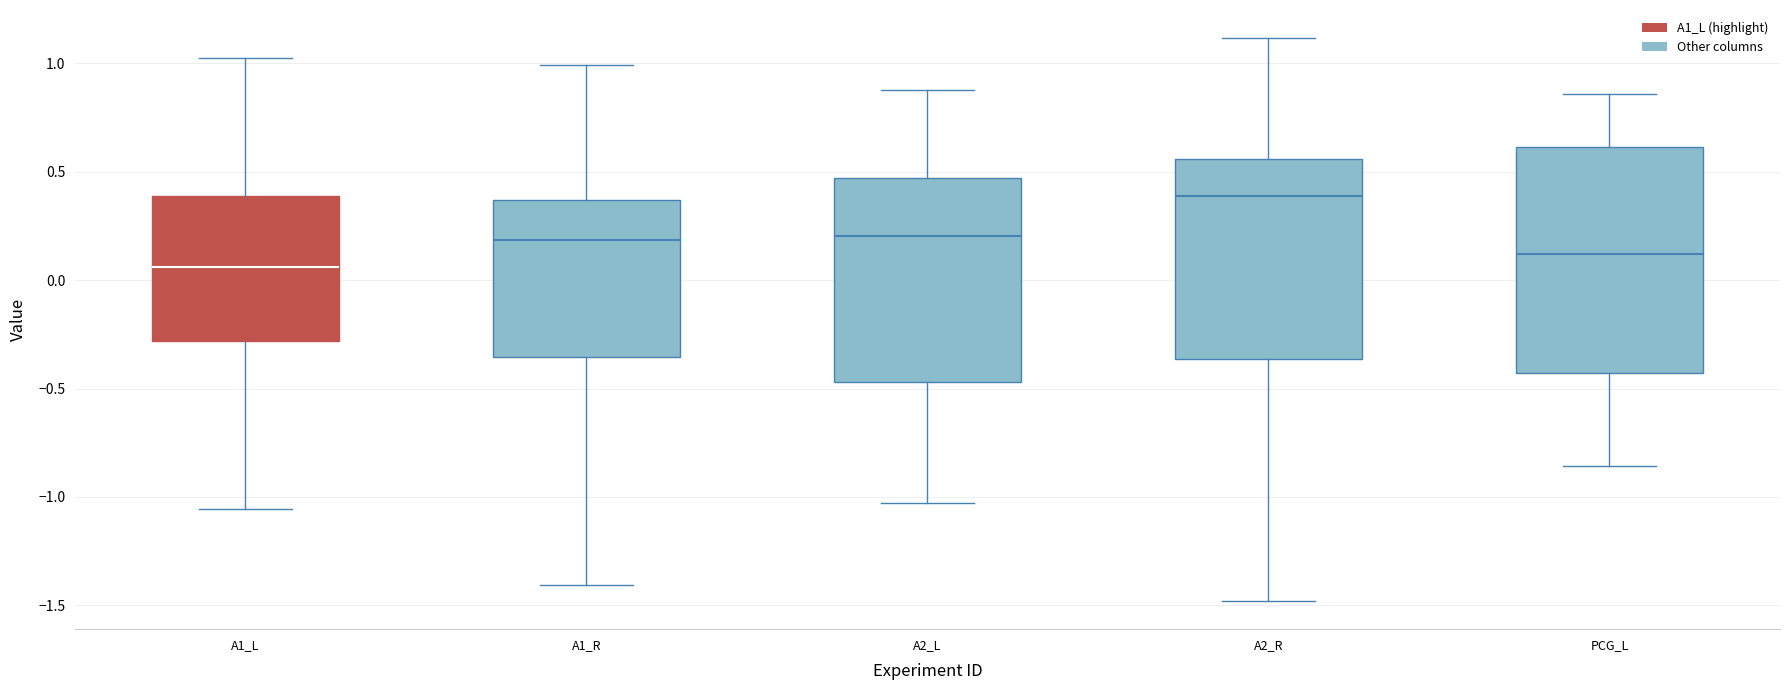

Comparing the boxes themselves (not the whiskers), which one is the tallest?

PCG_L